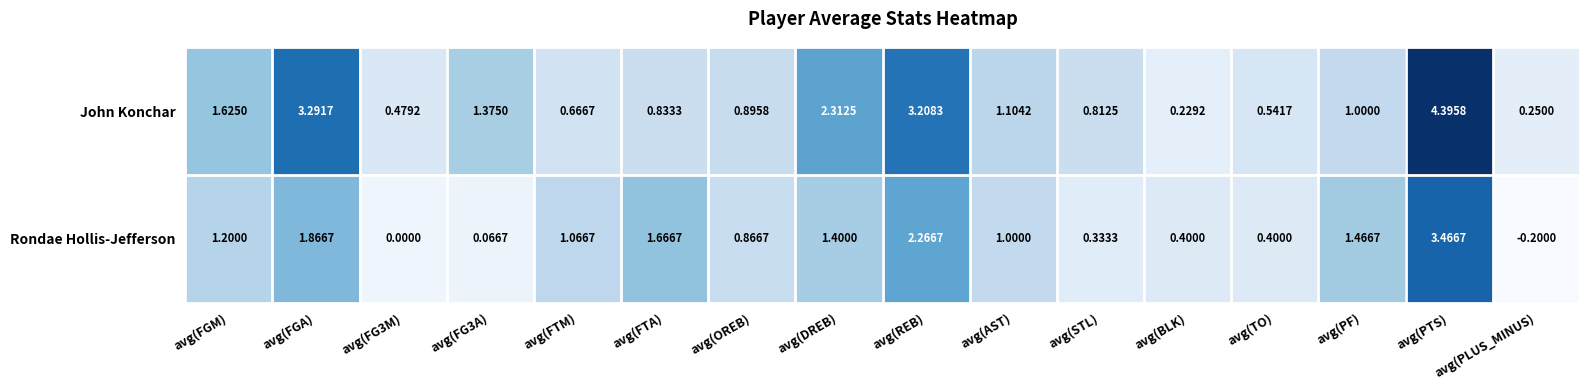

Which series has the largest total across all categories?

John Konchar